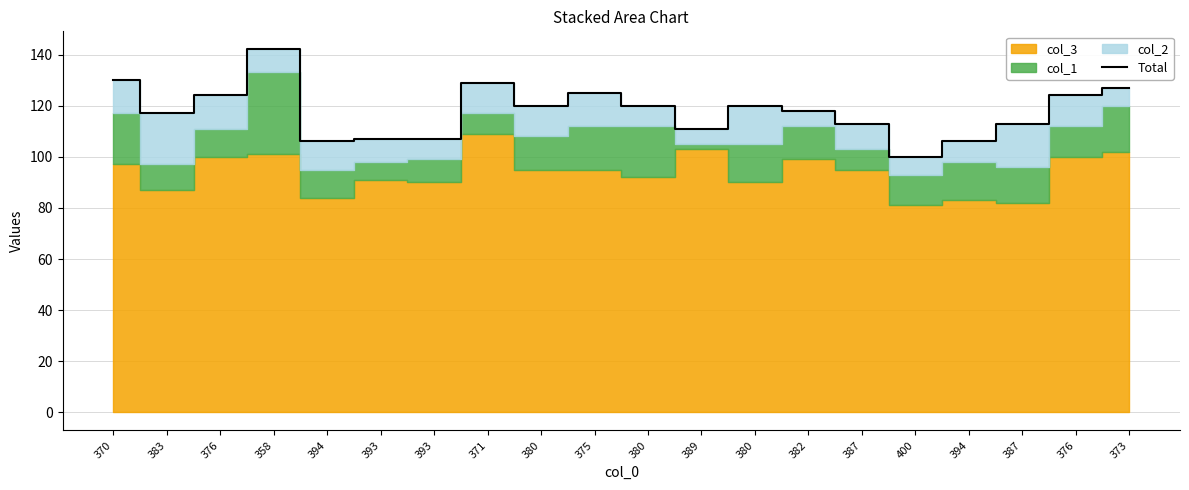

Rank the categories by value from lowest to highest.

400, 394, 394, 393, 393, 389, 387, 387, 383, 382, 380, 380, 380, 376, 376, 375, 373, 371, 370, 358